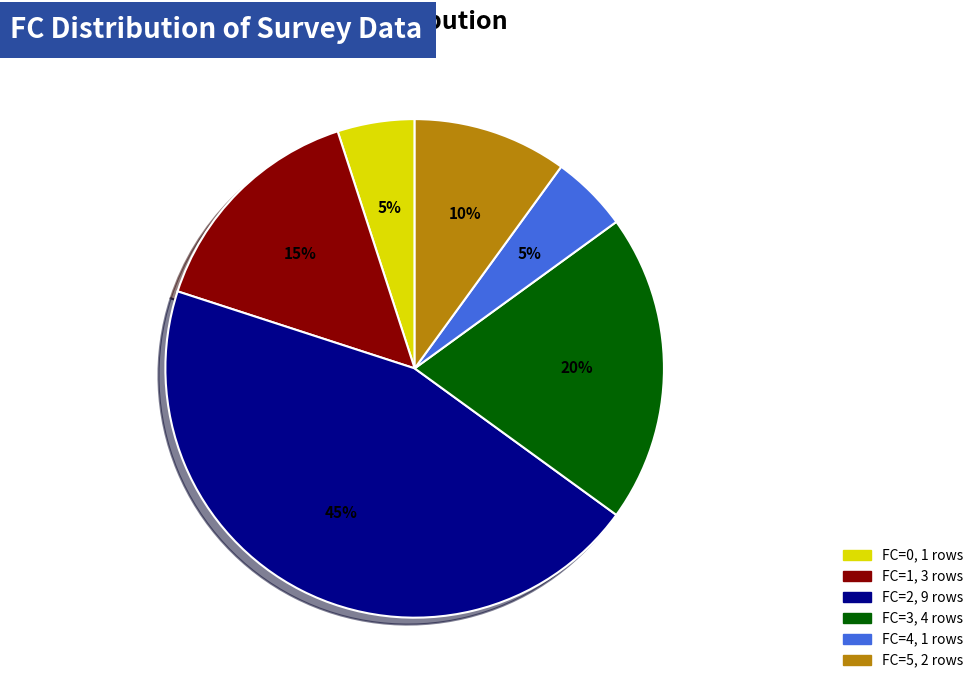

To the nearest percent, what is the difference between the largest and smallest slice percentages?

40%